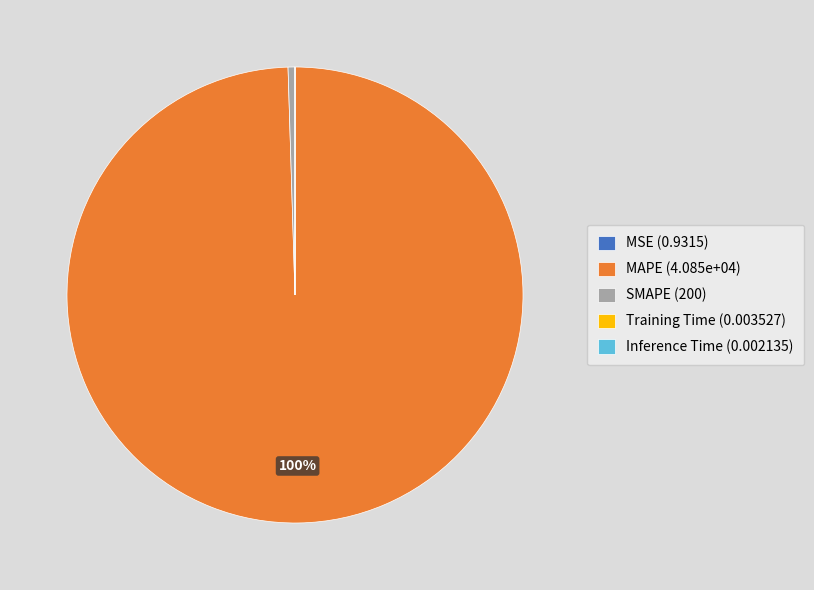

To the nearest percent, what is the difference between the largest and smallest slice percentages?

100%